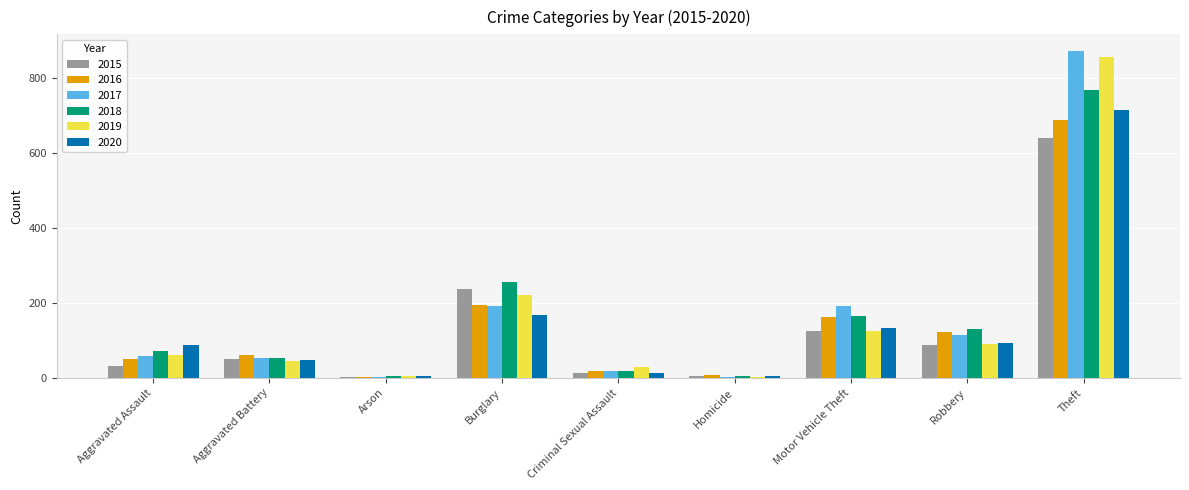

Are the bars horizontal?

No